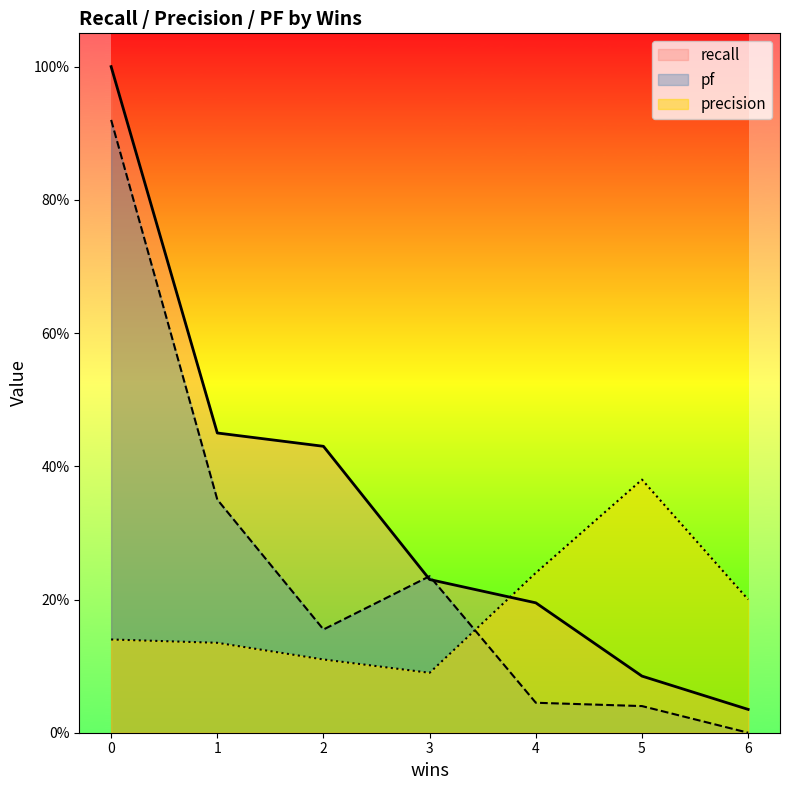

What are all the series names shown in the legend?

recall, pf, precision